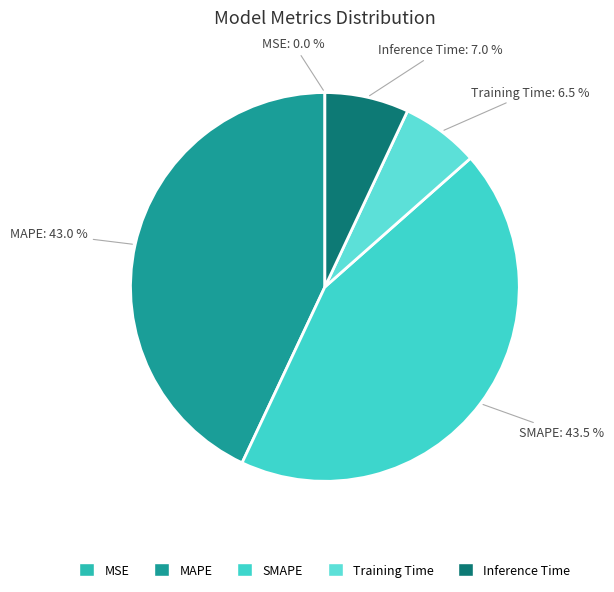

Which has a higher value, Training Time or SMAPE?

SMAPE